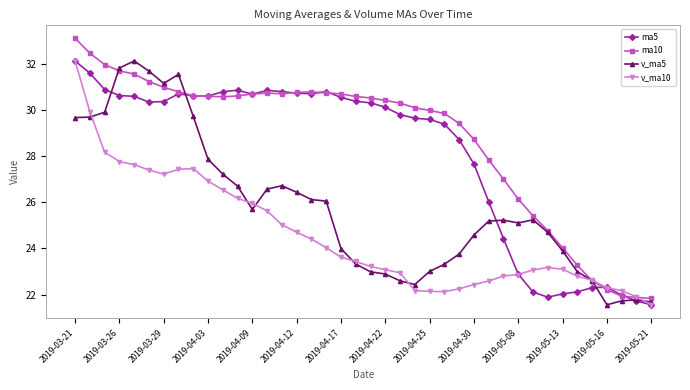

What is the lowest value of the ma5 series?

21.6